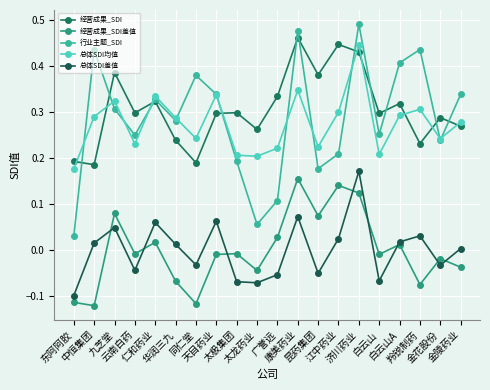

Rank the series at 康美药业 from lowest to highest value.

总体SDI差值, 经营成果_SDI差值, 总体SDI均值, 经营成果_SDI, 行业主题_SDI